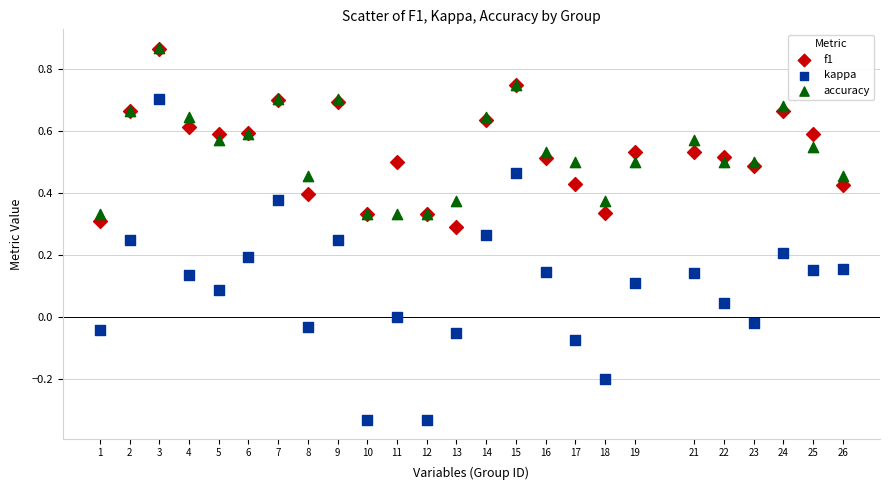

Which series reaches the minimum Y coordinate?

kappa